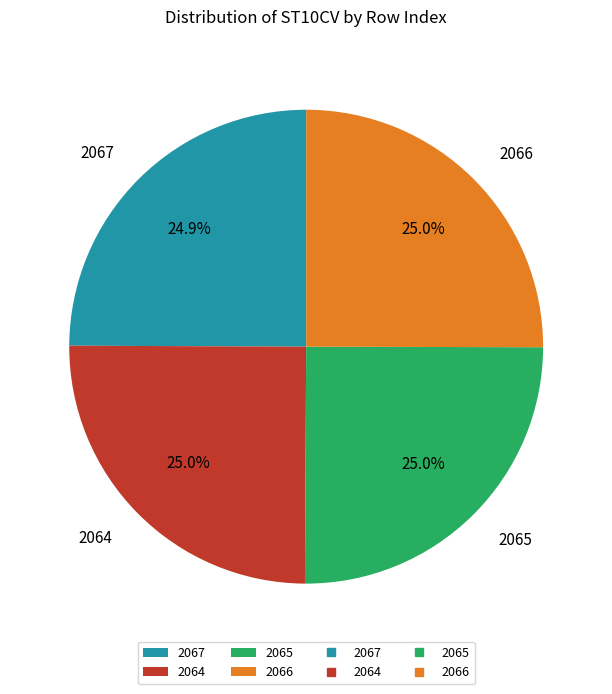

Does any single category account for the majority?

No